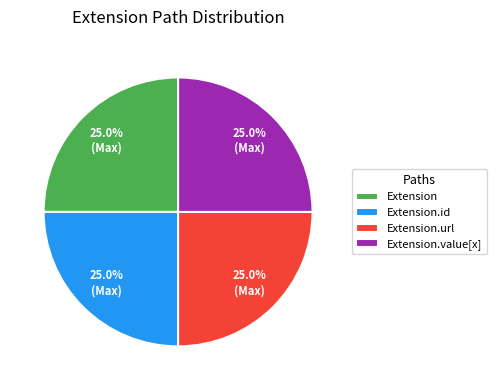

Is it true that Extension is 10% of the pie?

False